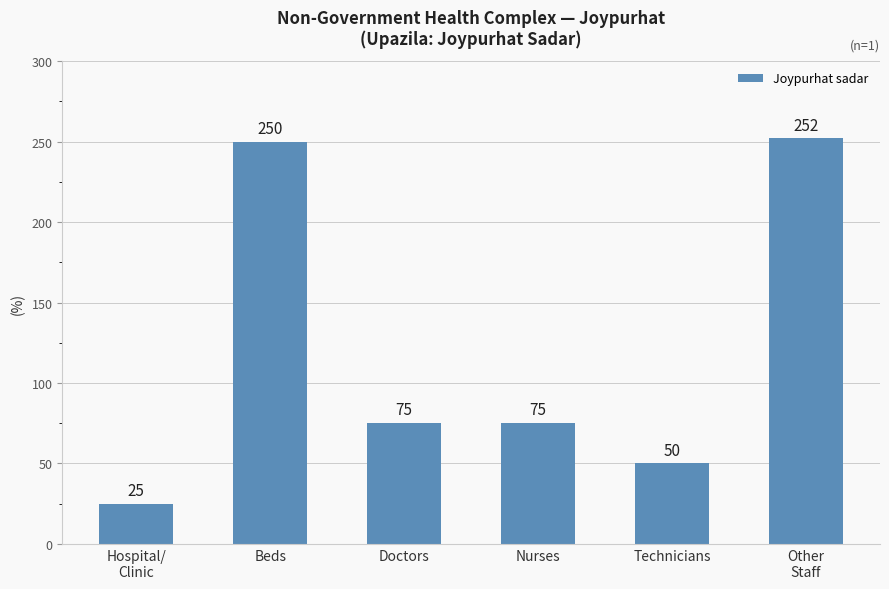

How many bars are there in total?

6